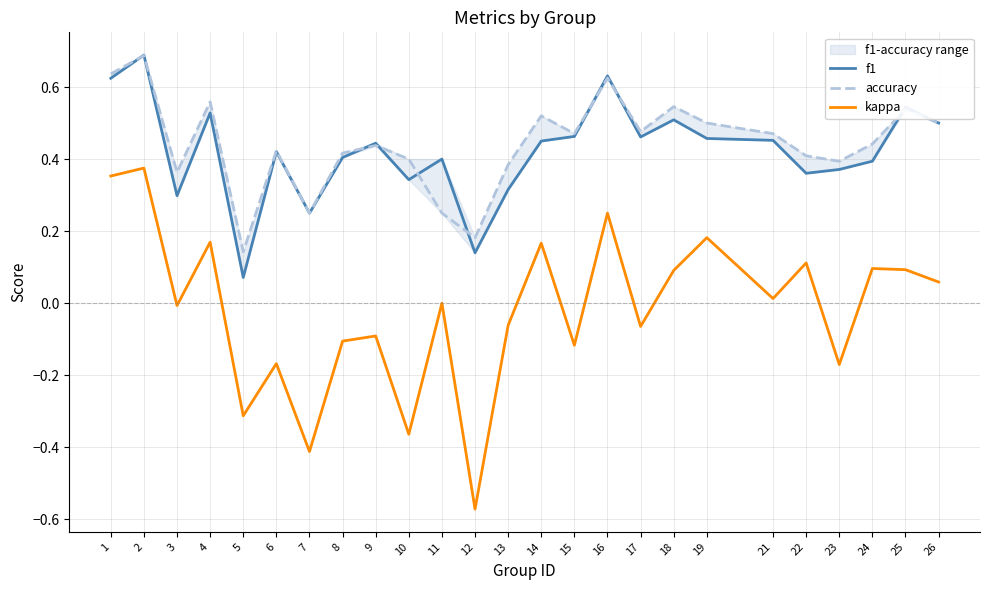

Rank the series at 12 from lowest to highest value.

kappa, f1, accuracy